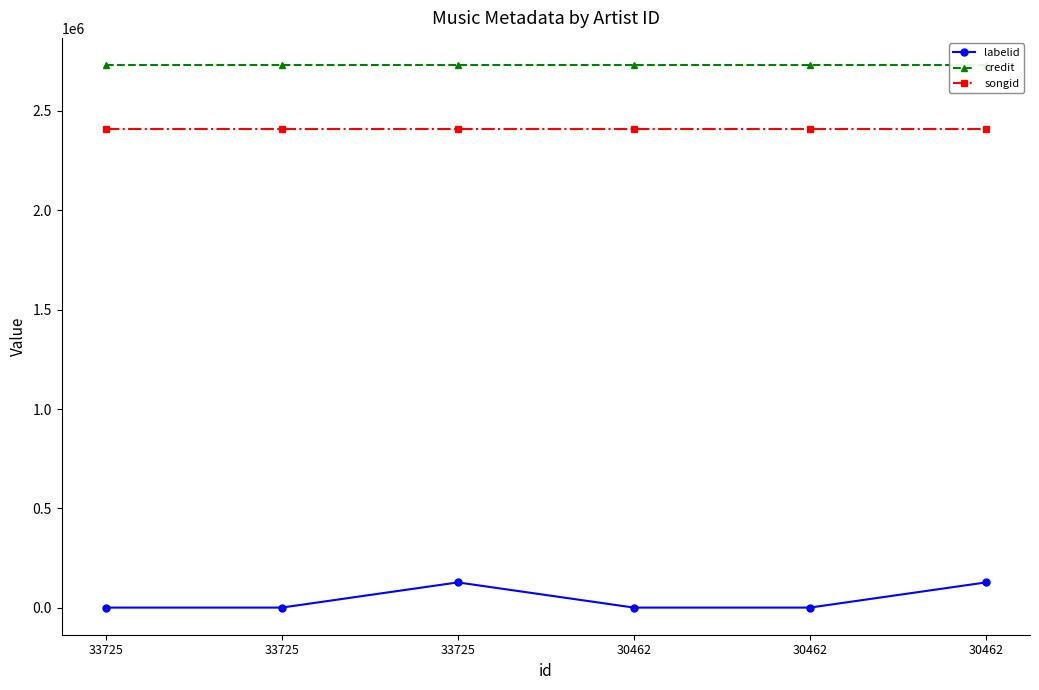

What is the smallest value displayed?

1546